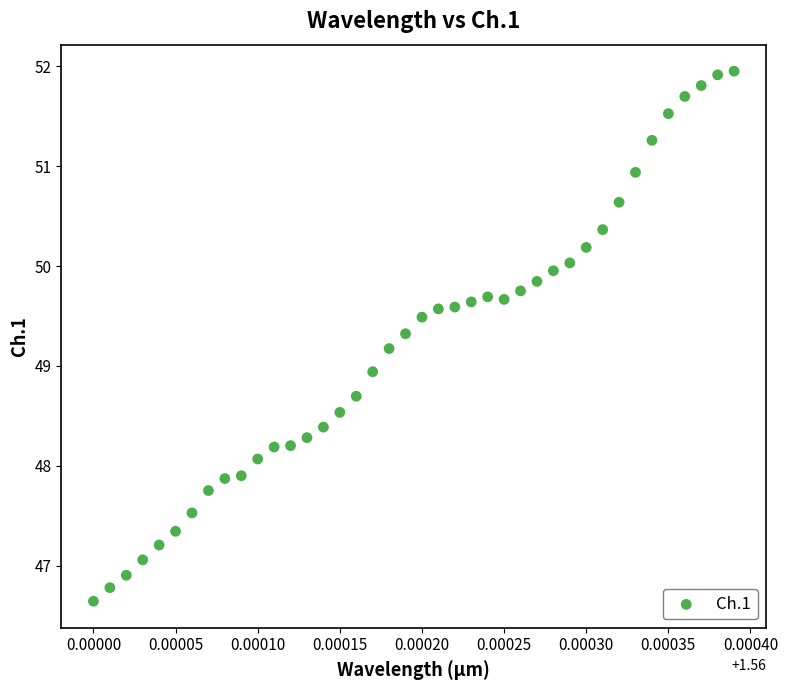

What is the range of Y values (max minus min)?

5.3